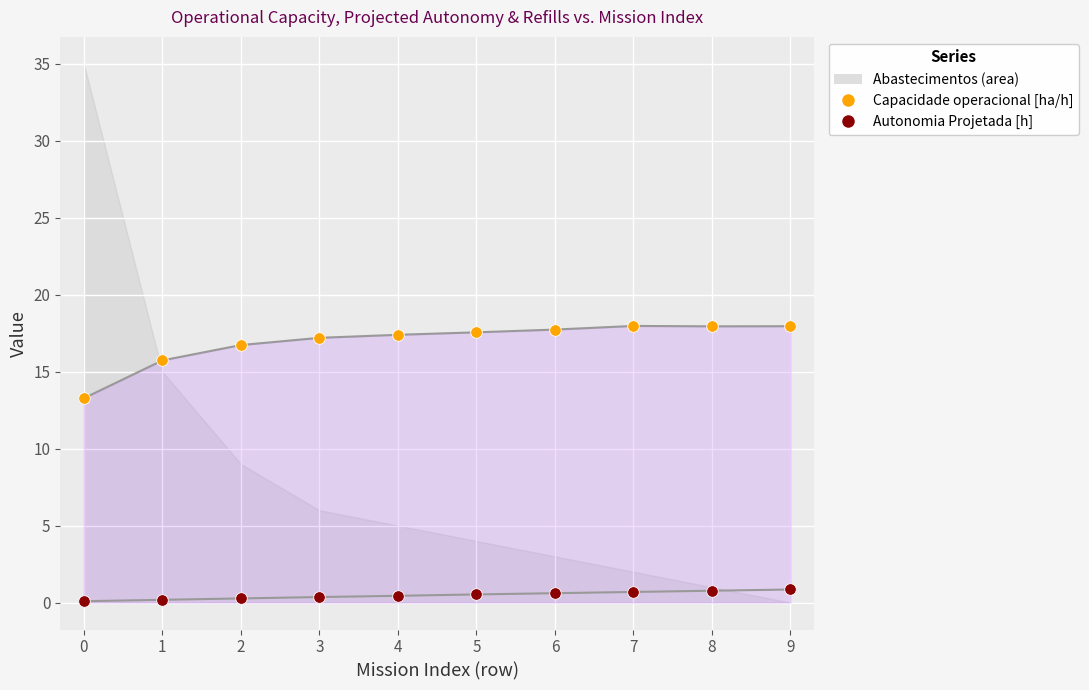

At how many categories does at least one series exceed 5?

10